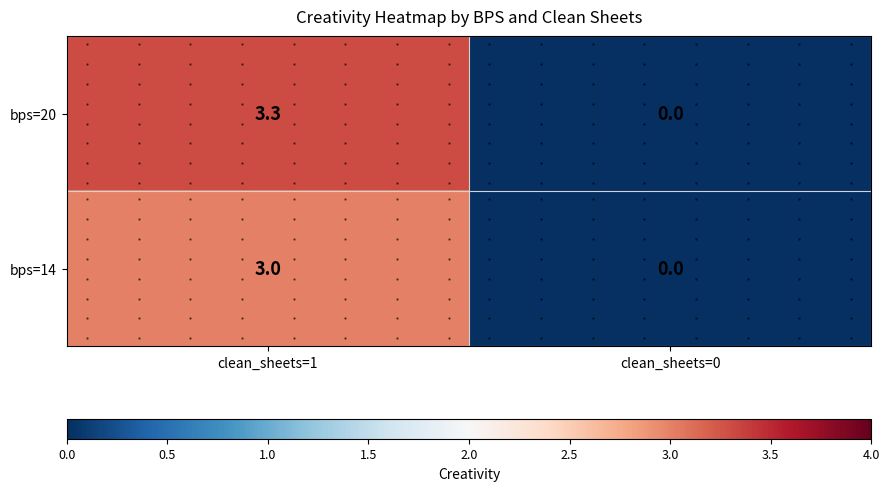

The value of bps=20 at clean_sheets=0 is 1.3. True or false?

False